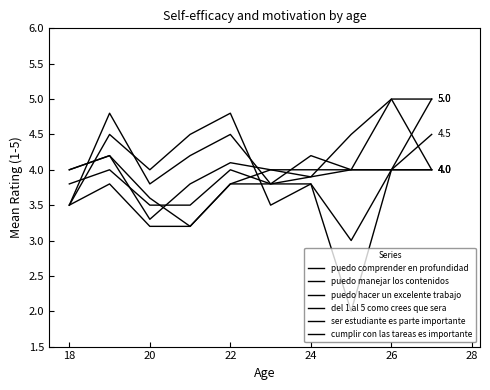

At which label does del 1 al 5 como crees que sera reach its peak?

18